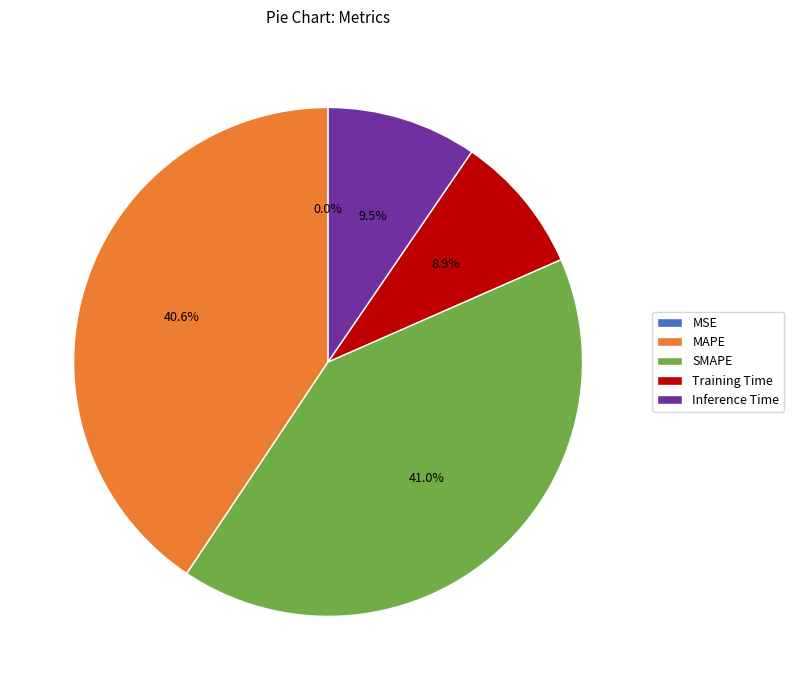

Is the sum of Training Time and Inference Time greater than half?

No